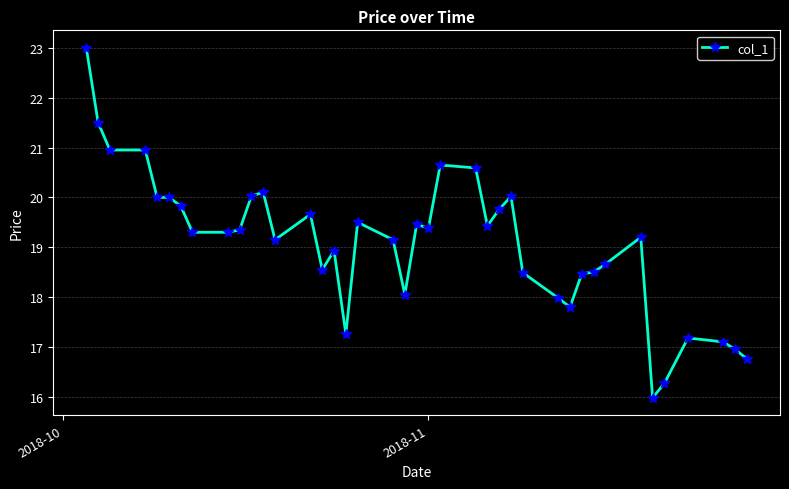

What is the average value?

19.1